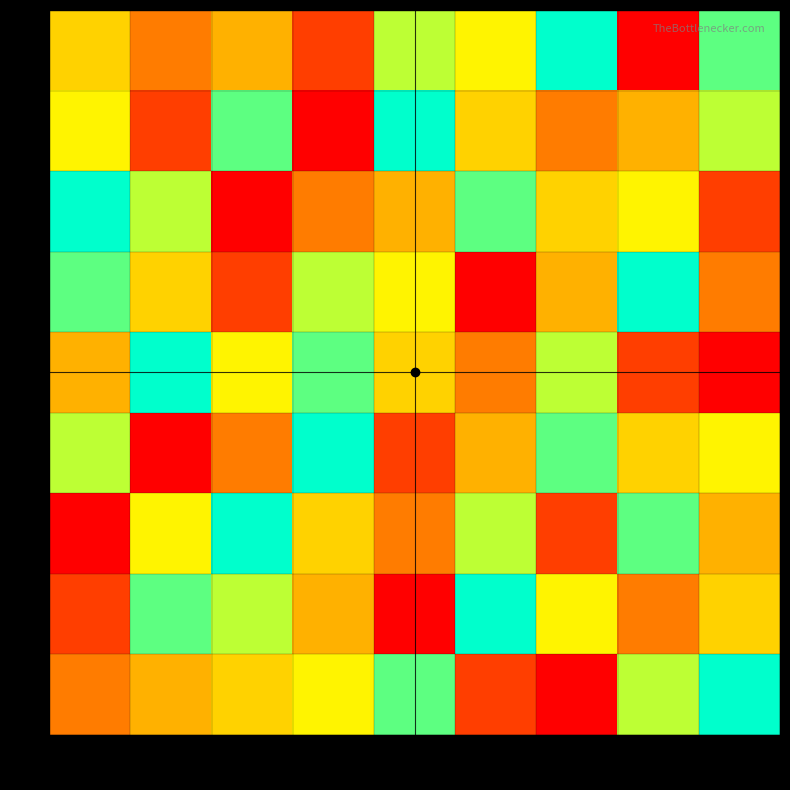

Reading left to right, what are all the values shown in this chart?

0: 0=5	1=3	2=4	3=2	4=7	5=6	6=9	7=1	8=8
1: 0=6	1=2	2=8	3=1	4=9	5=5	6=3	7=4	8=7
2: 0=9	1=7	2=1	3=3	4=4	5=8	6=5	7=6	8=2
3: 0=8	1=5	2=2	3=7	4=6	5=1	6=4	7=9	8=3
4: 0=4	1=9	2=6	3=8	4=5	5=3	6=7	7=2	8=1
5: 0=7	1=1	2=3	3=9	4=2	5=4	6=8	7=5	8=6
6: 0=1	1=6	2=9	3=5	4=3	5=7	6=2	7=8	8=4
7: 0=2	1=8	2=7	3=4	4=1	5=9	6=6	7=3	8=5
8: 0=3	1=4	2=5	3=6	4=8	5=2	6=1	7=7	8=9